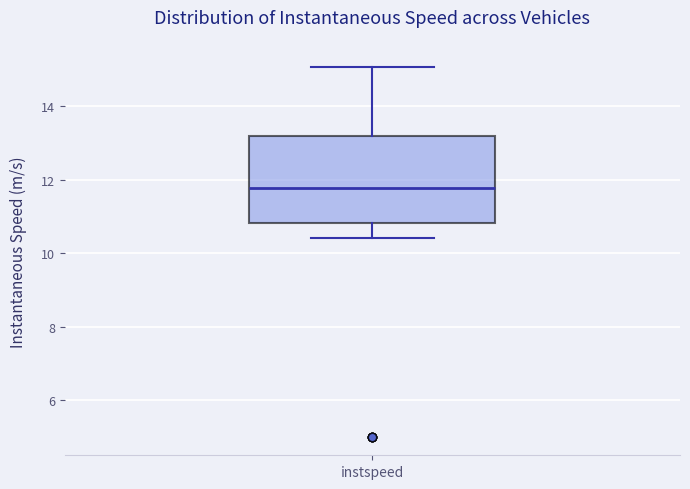

Where is the upper edge of the box for instspeed on the y-axis? The values are not printed on the chart, so give them approximately, as read against the axis.

13.2